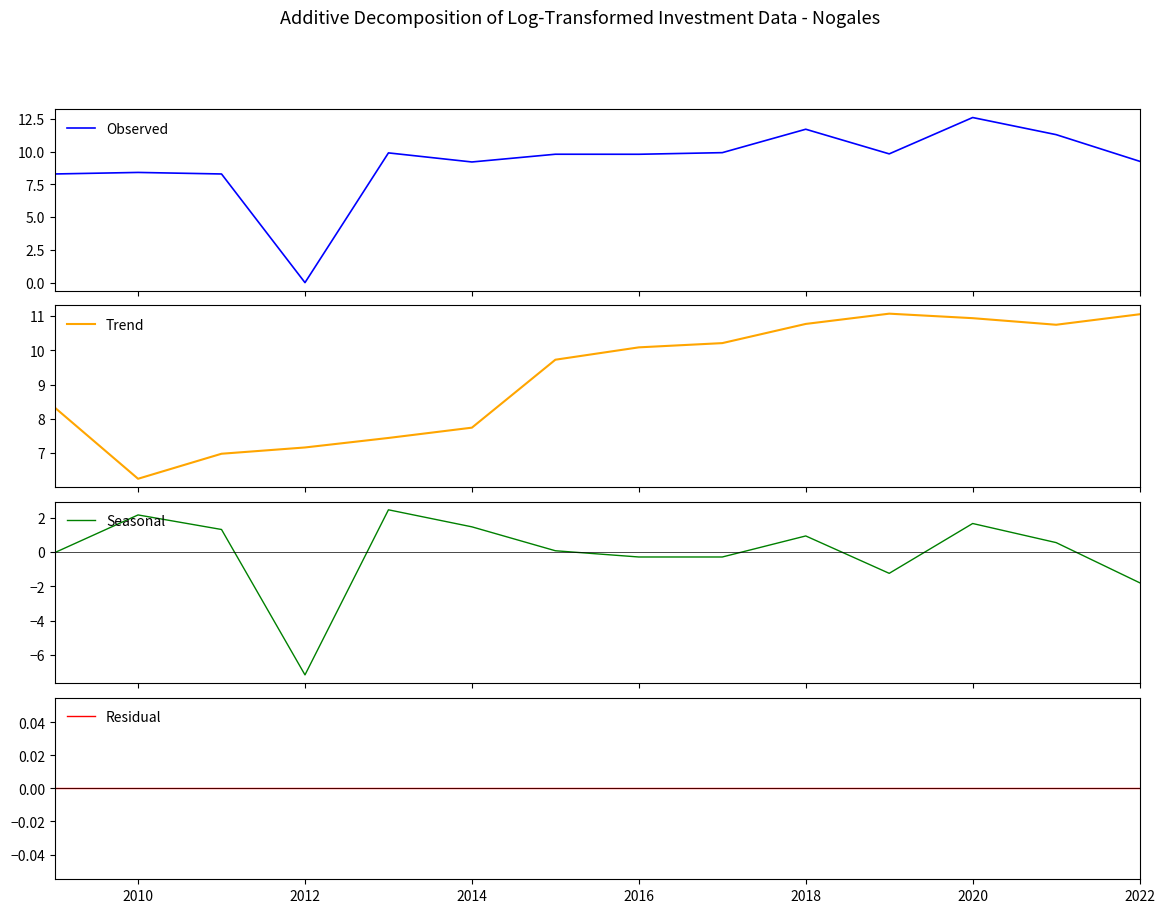

What is the lowest value of the Trend series?

6.3